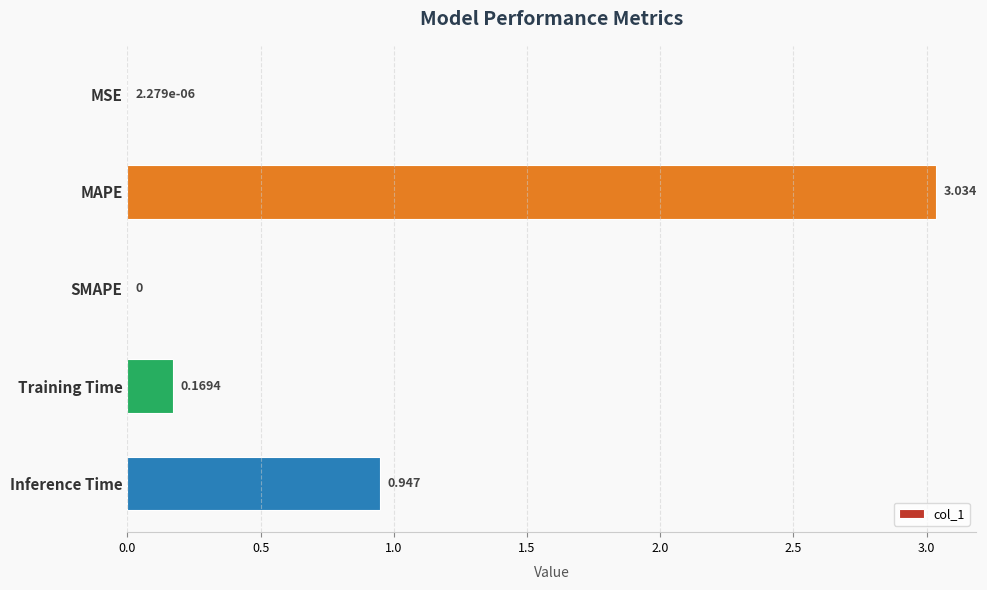

At which category does the chart reach its peak across all series?

MAPE